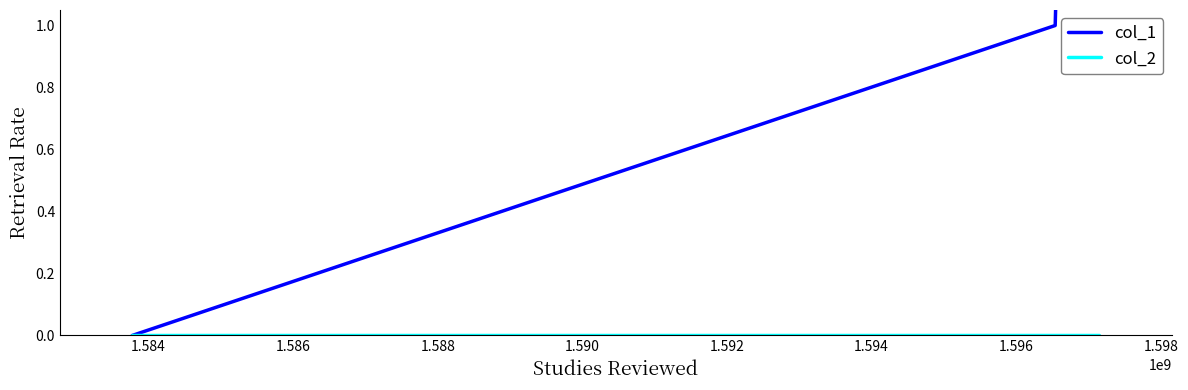

Rank the series at 1.588 from highest to lowest value.

col_1, col_2